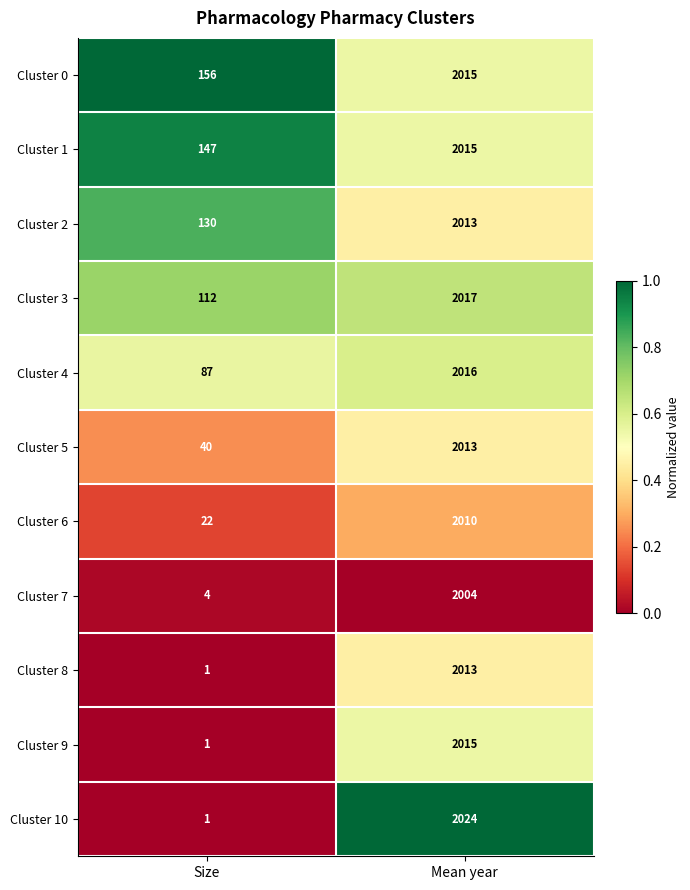

What is the sum of all Cluster 9 values?

2016